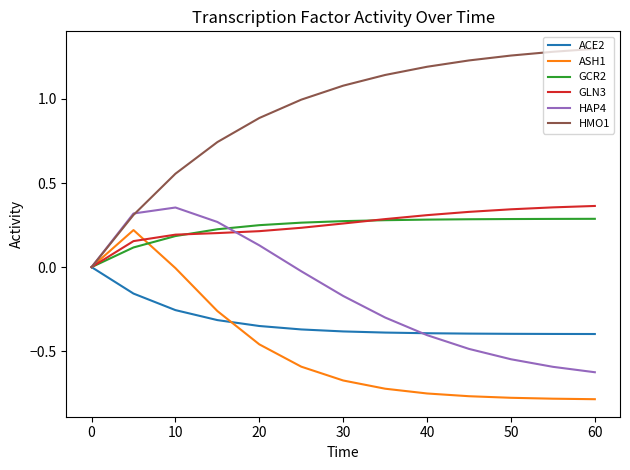

Which series has the widest spread of values?

HMO1